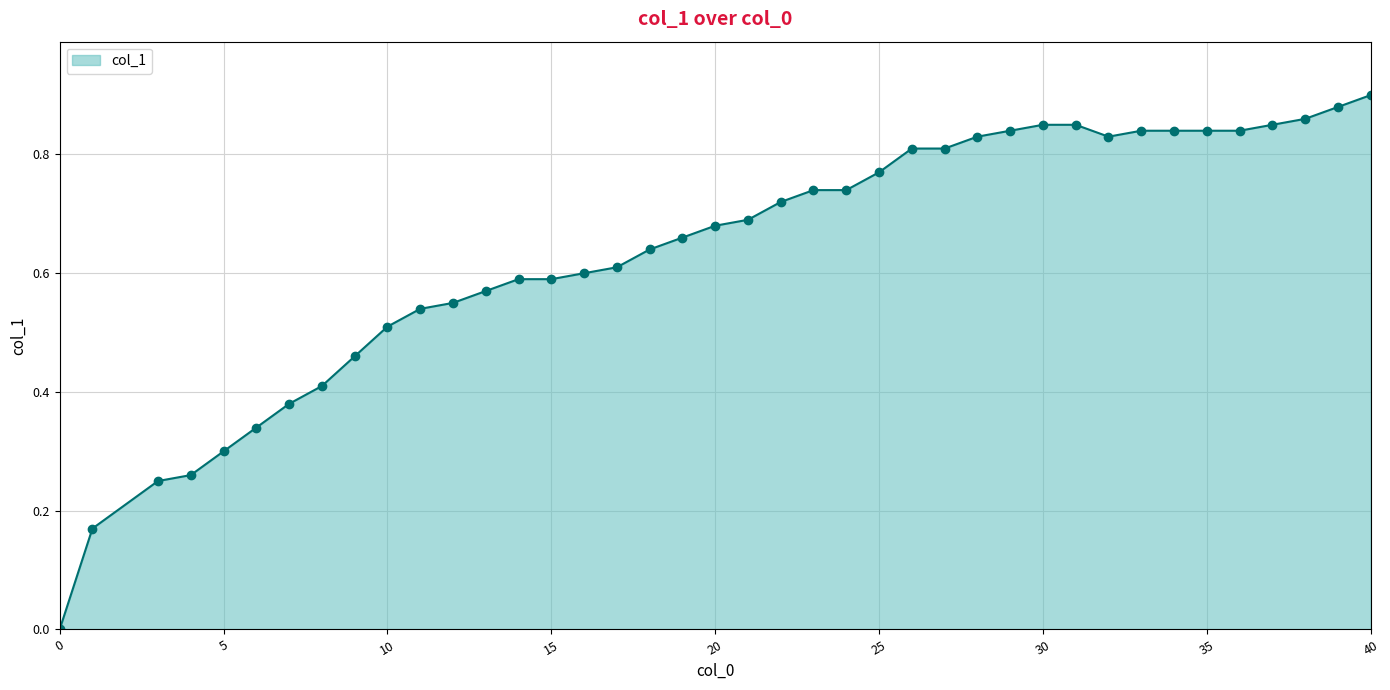

How many lines are shown in the chart?

1